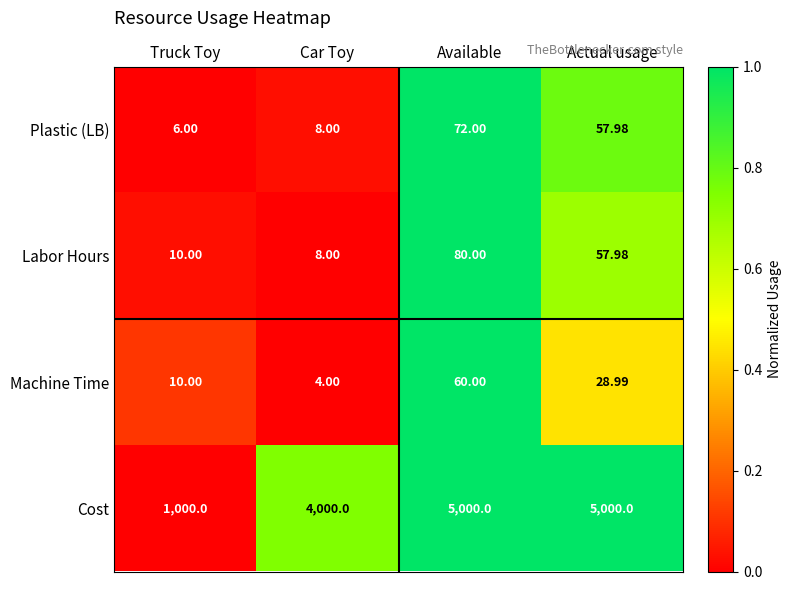

Which series changed the most between Truck Toy and Available?

Cost